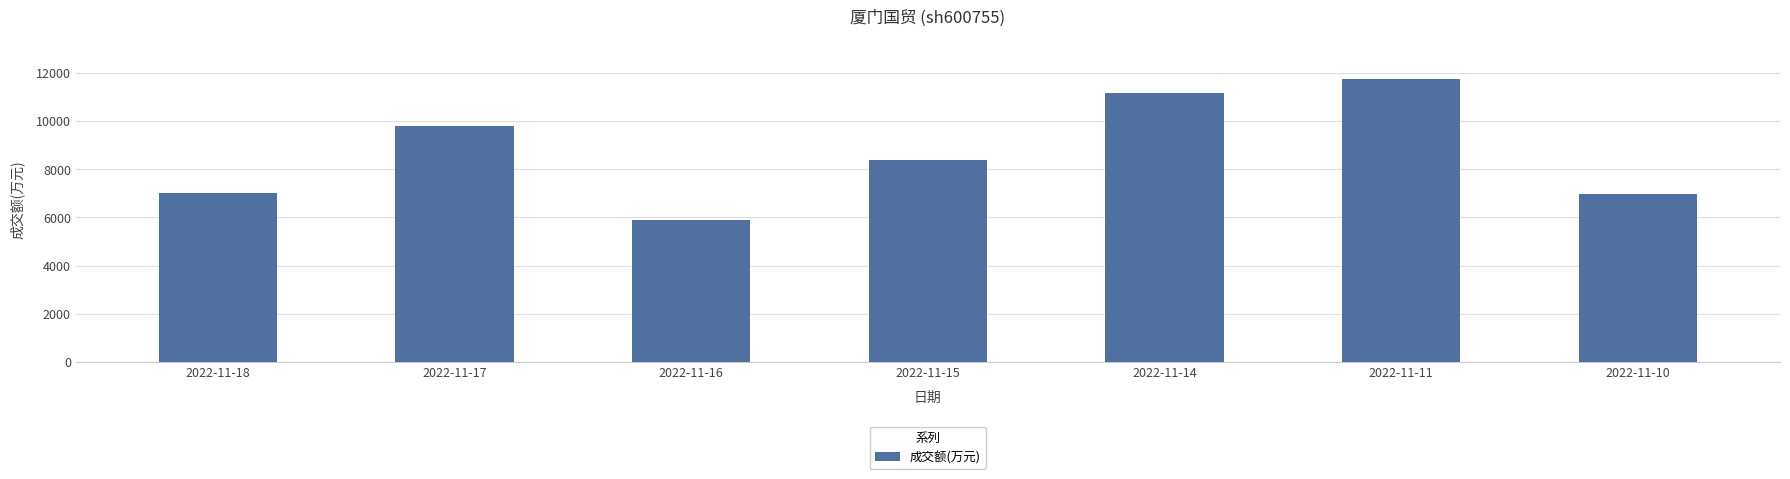

Are the bars horizontal?

No